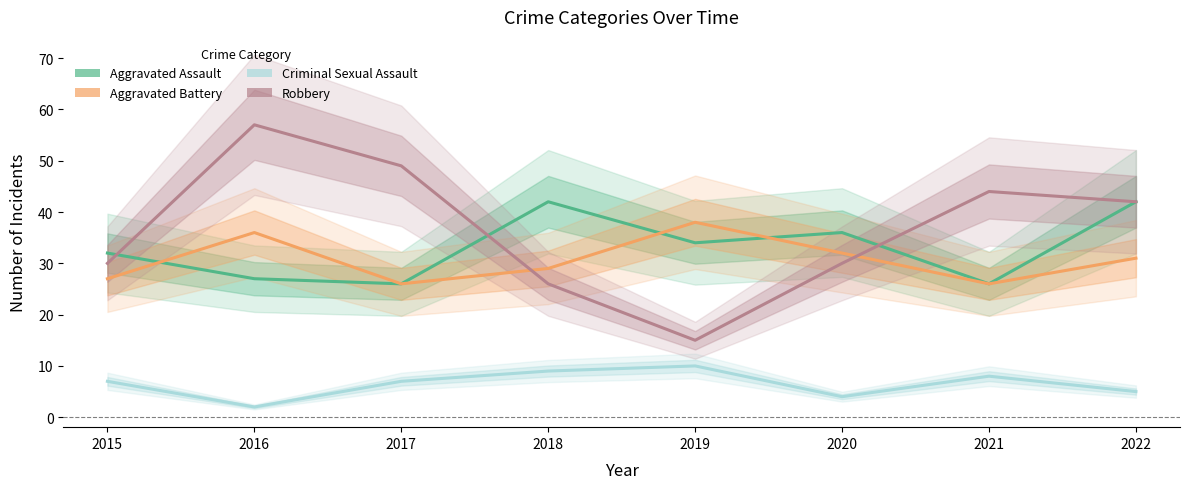

How many series are shown in this chart?

4